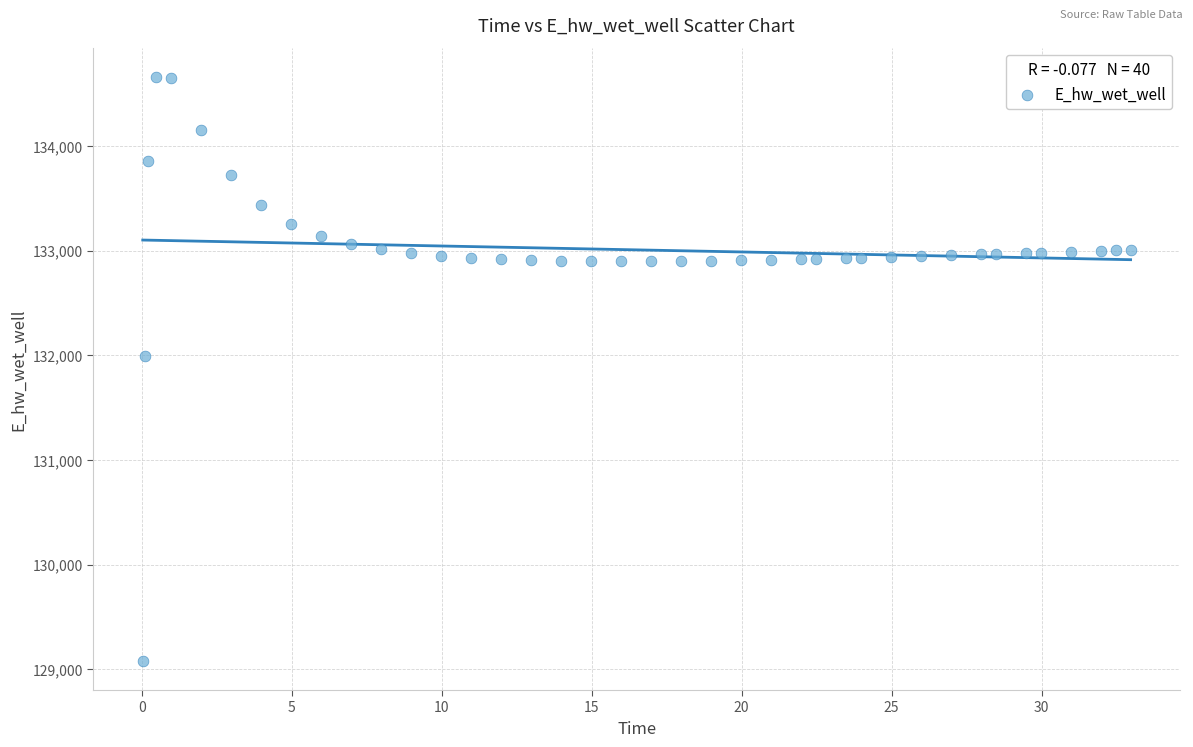

What is the range of X values (max minus min)?

32.9